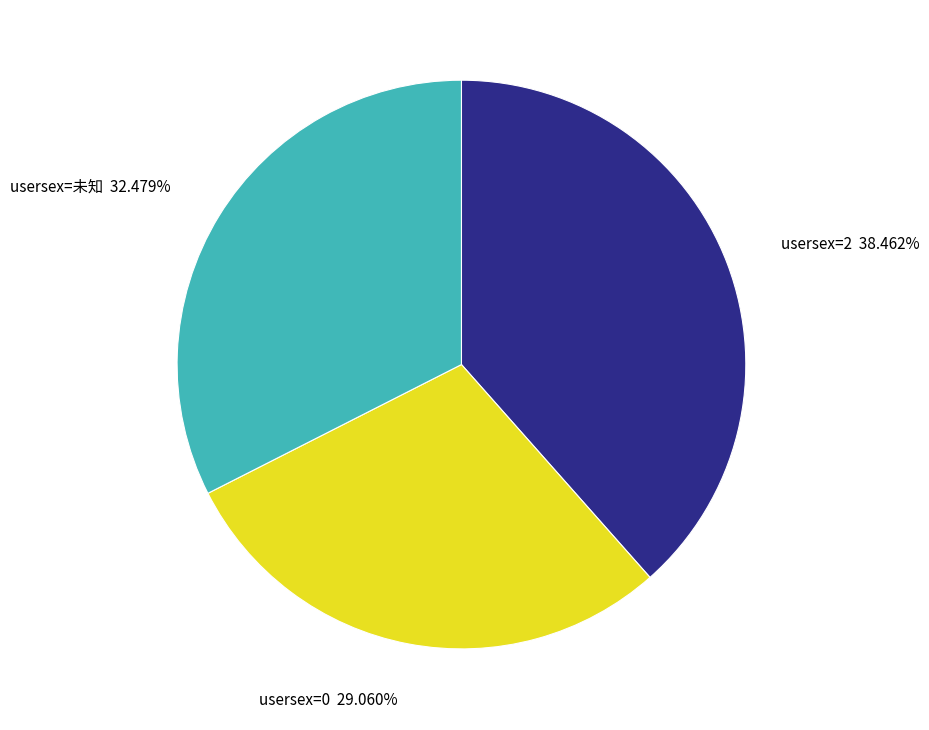

Is there any slice that represents more than half of the pie?

No